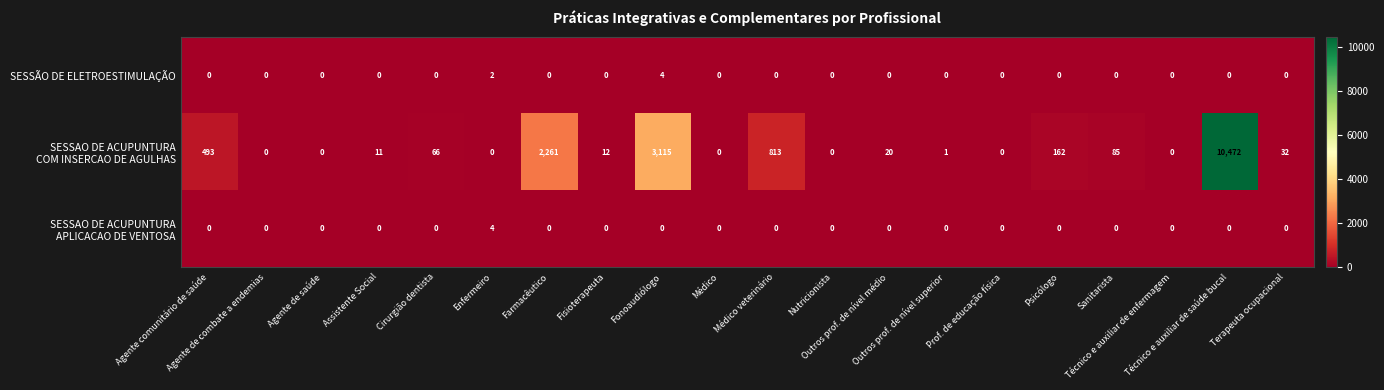

What is the spread (max minus min) of values at Fonoaudiólogo?

3115